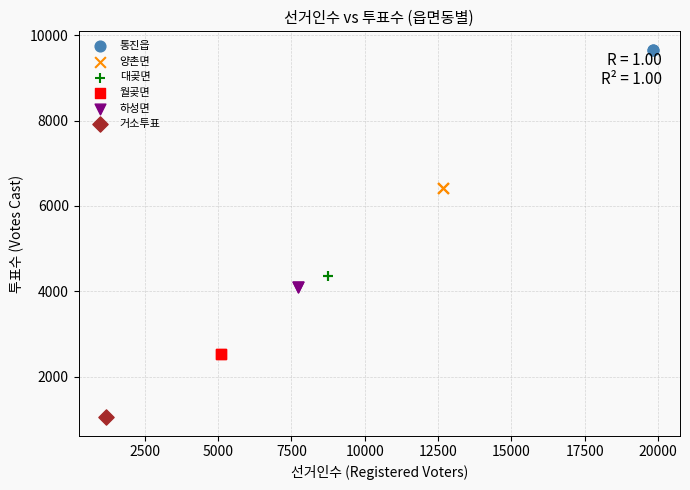

Which series reaches the minimum Y coordinate?

거소투표